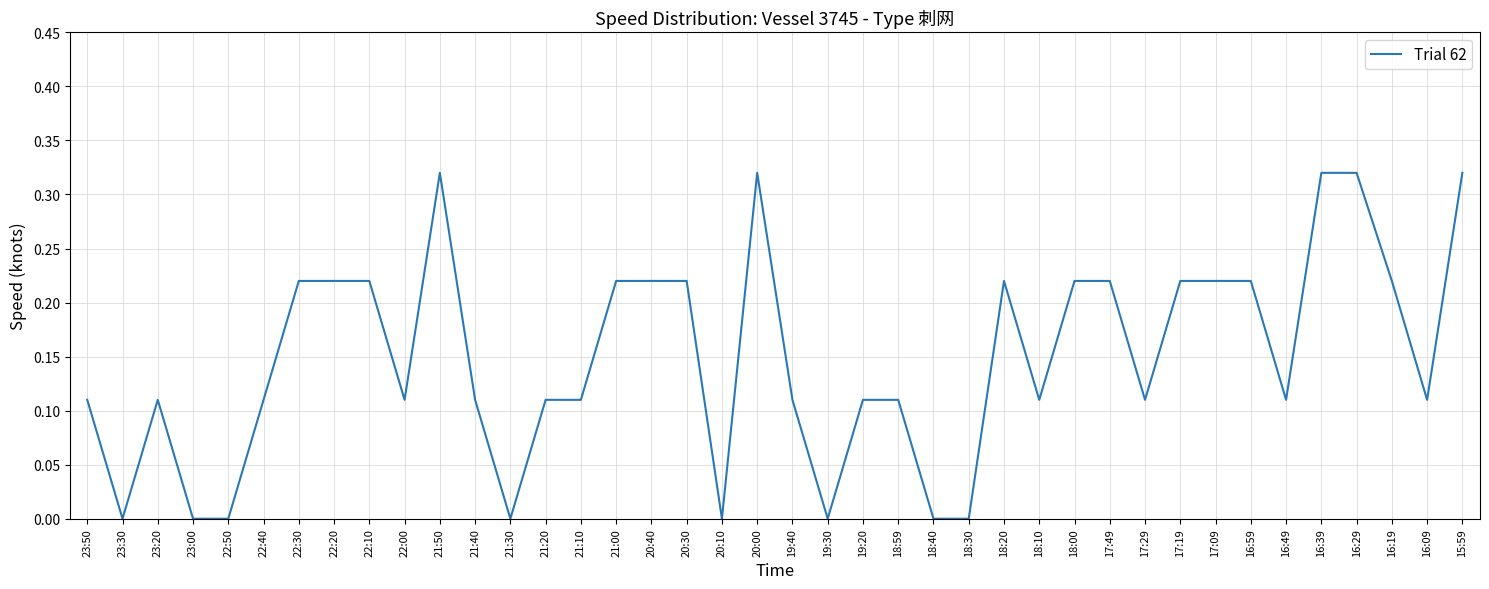

What is the change in value from 22:00 to 16:19?

+0.1